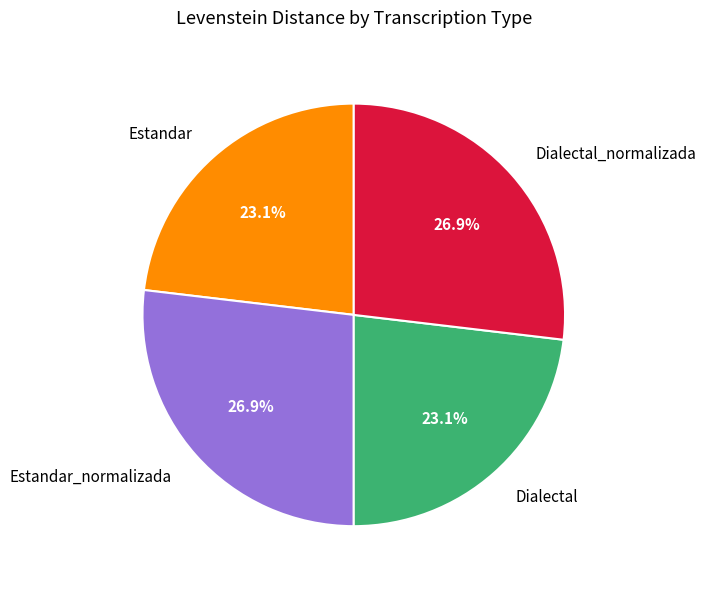

True or false: Estandar accounts for 37% of the total.

False